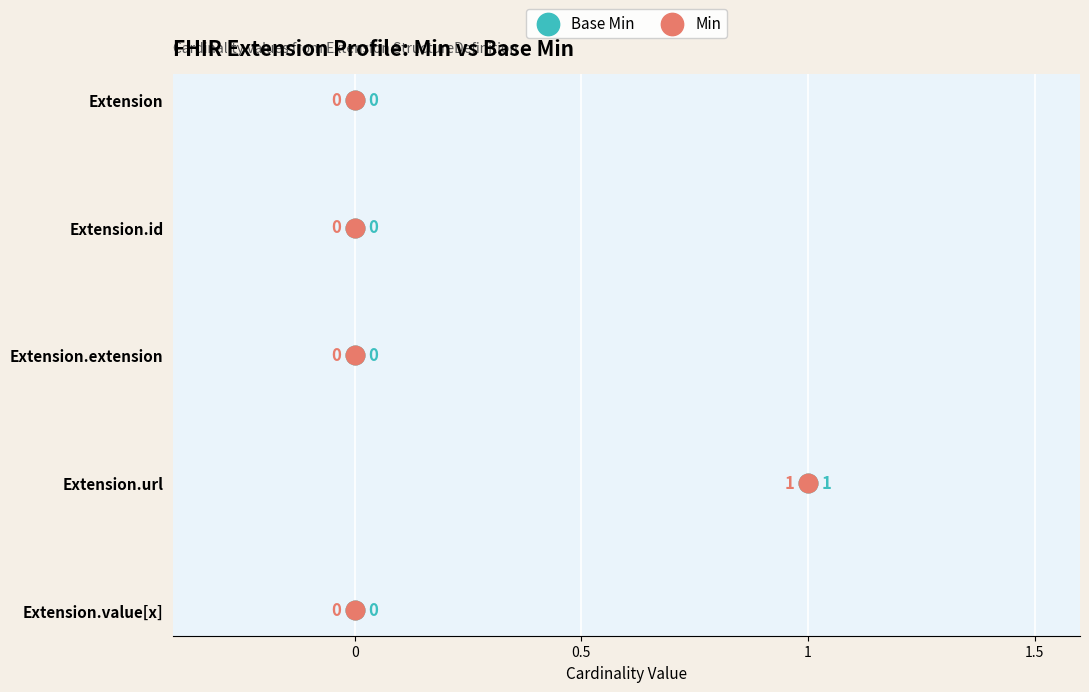

What are all the series names shown in the legend?

Base Min, Min